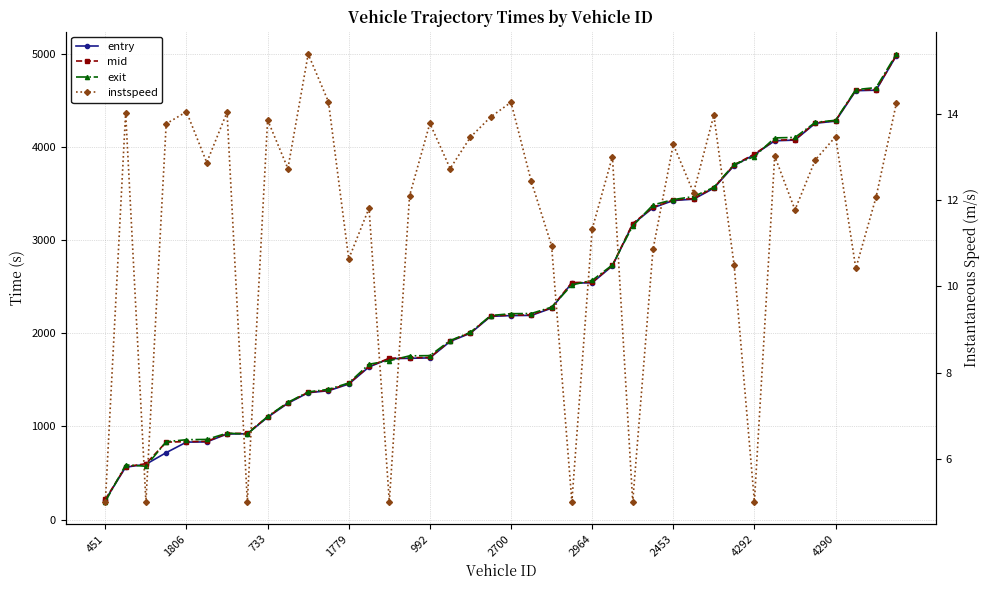

What is the label of the 28th point from the left?

27